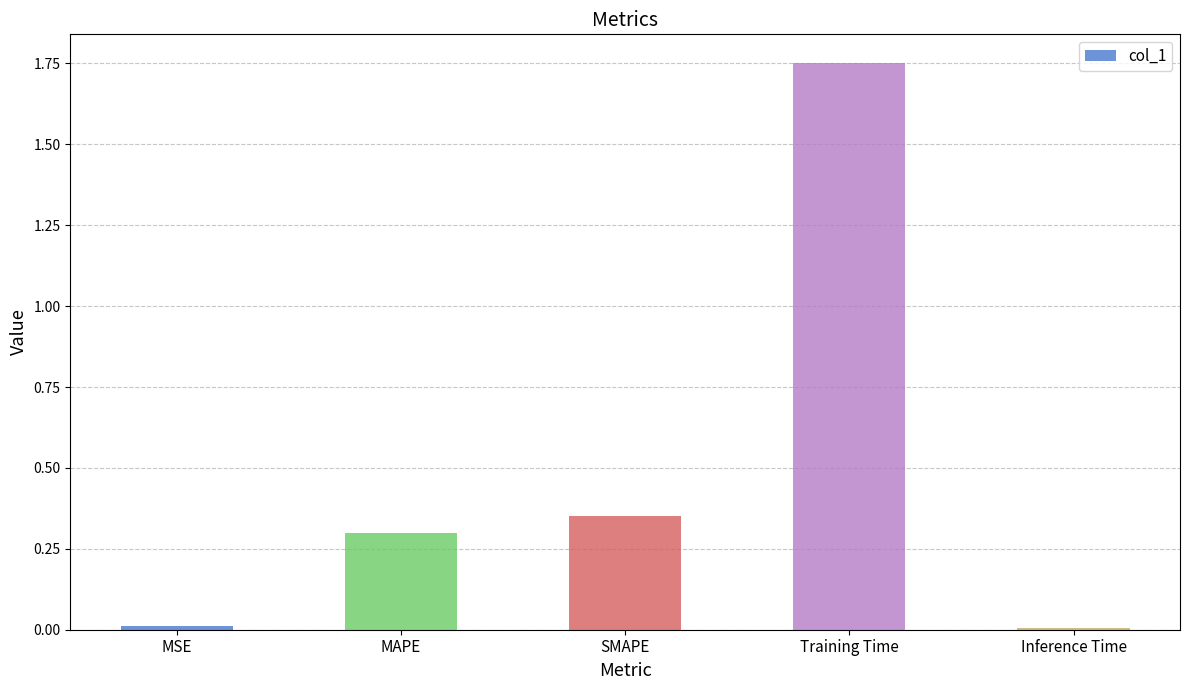

What position from the left is Training Time?

4